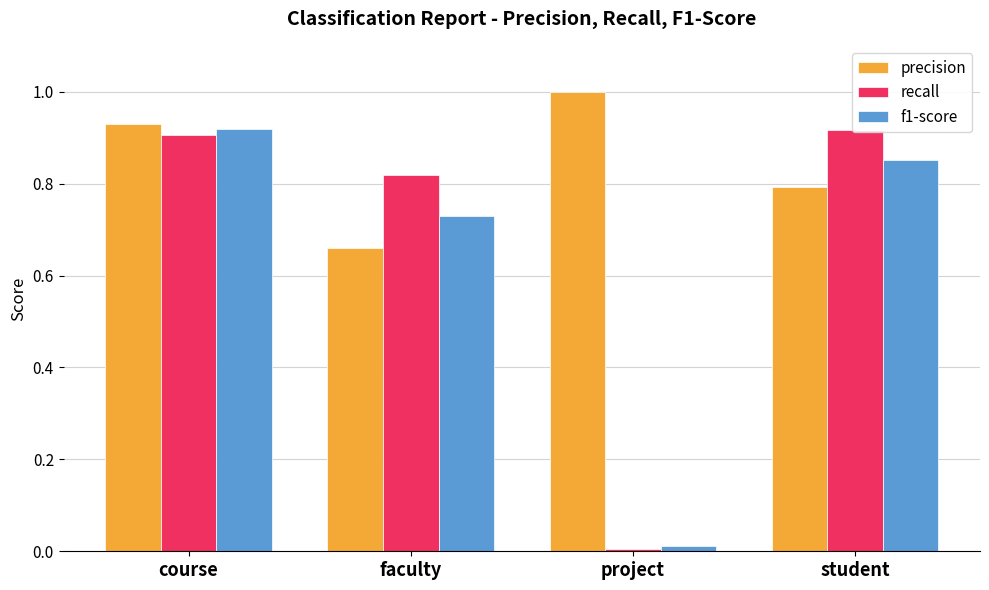

Rank the series at project from highest to lowest value.

precision, f1-score, recall